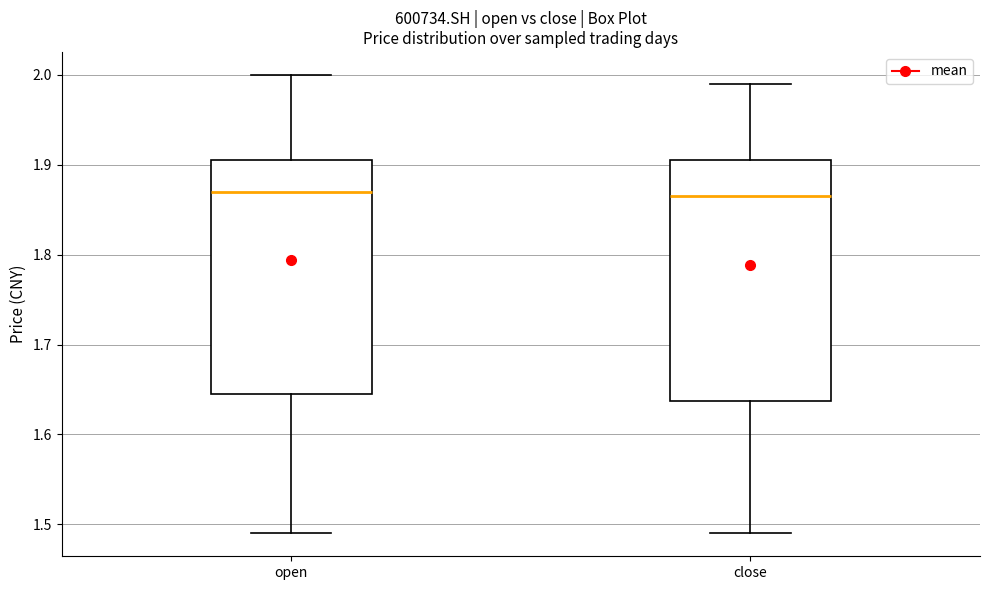

Reading left to right, transcribe this box plot: for each box, give where its median line is, the range the box spans, and where its two whiskers end, as read against the y-axis. The values are not printed on the chart, so give them approximately, as read against the axis.

open: median 1.87, box 1.65 to 1.91, whiskers 1.49 to 2.00
close: median 1.87, box 1.64 to 1.91, whiskers 1.49 to 1.99